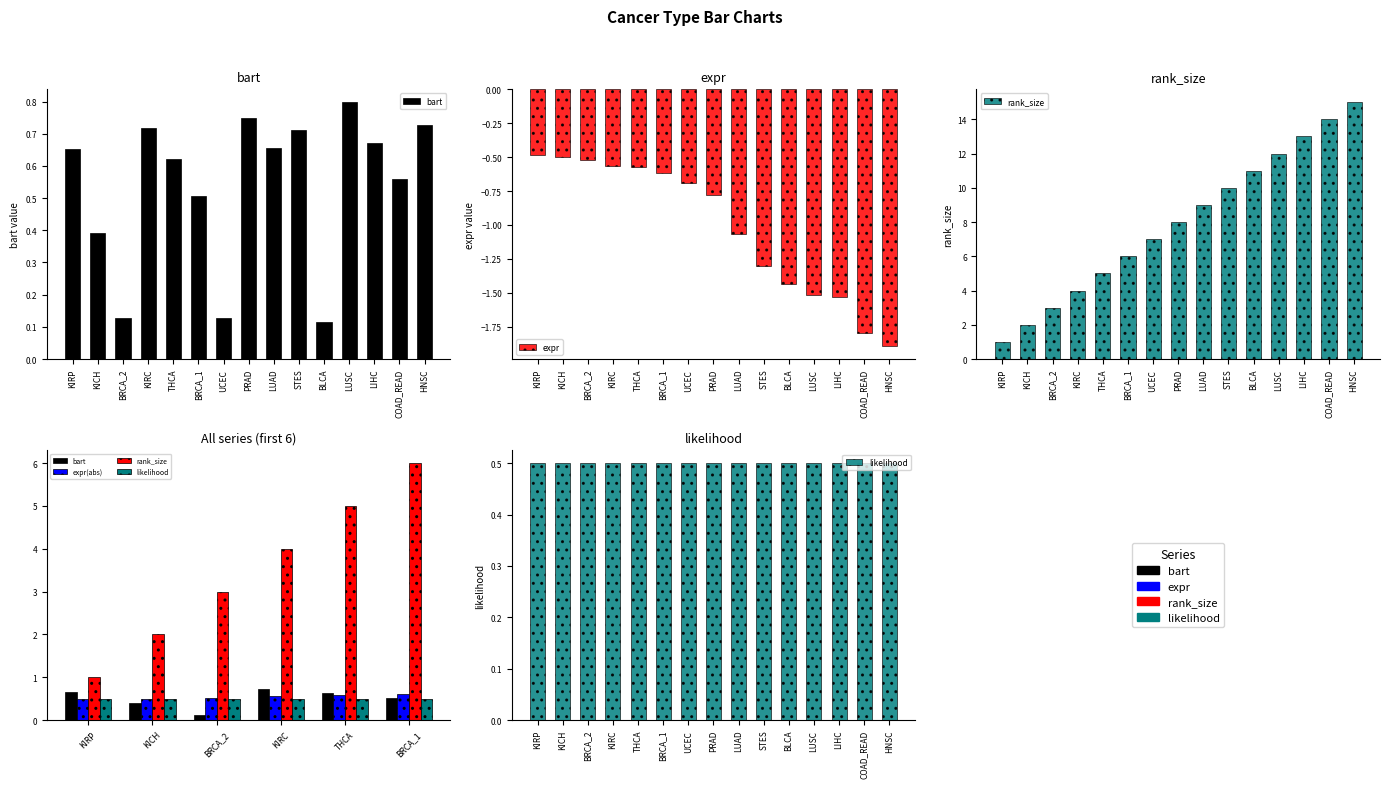

At UCEC, list the series in order from smallest to largest.

expr, bart, rank_size